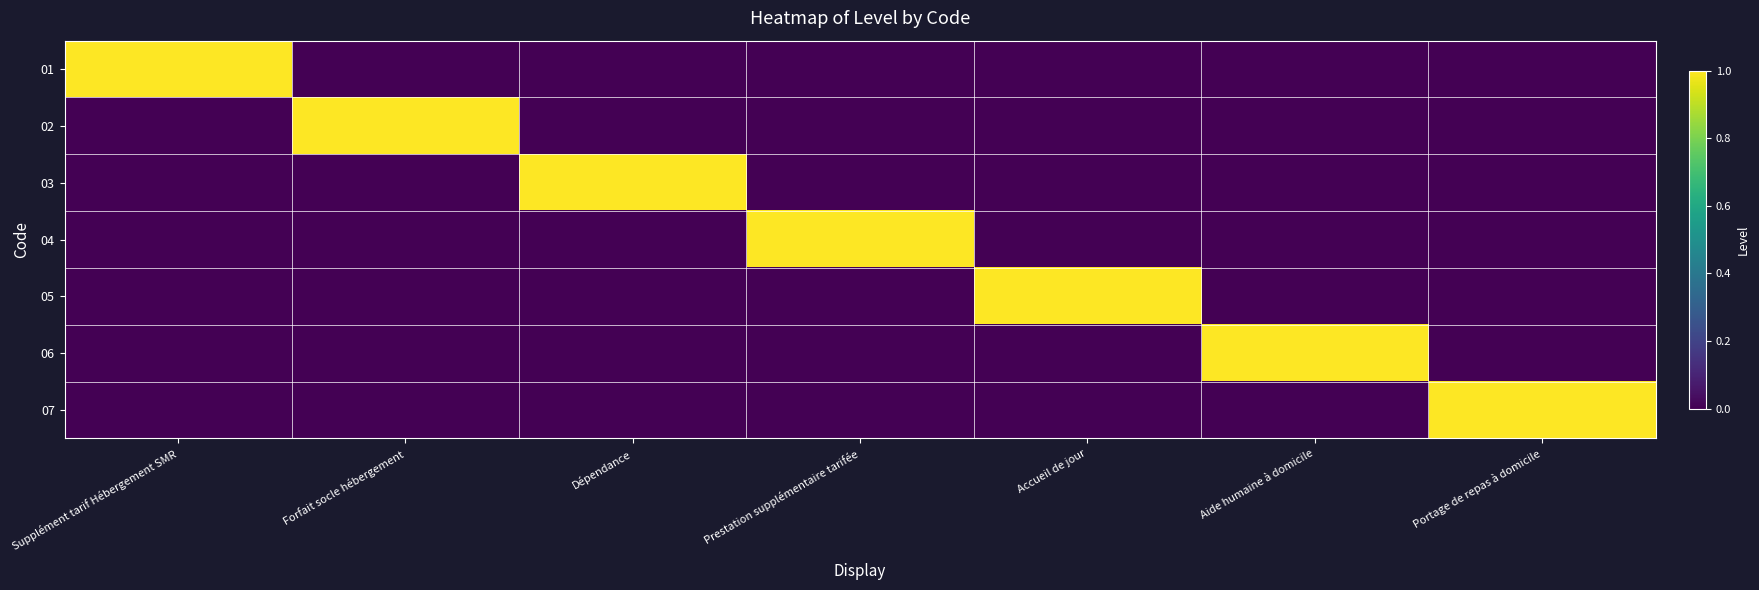

Which series has the largest total across all categories?

01